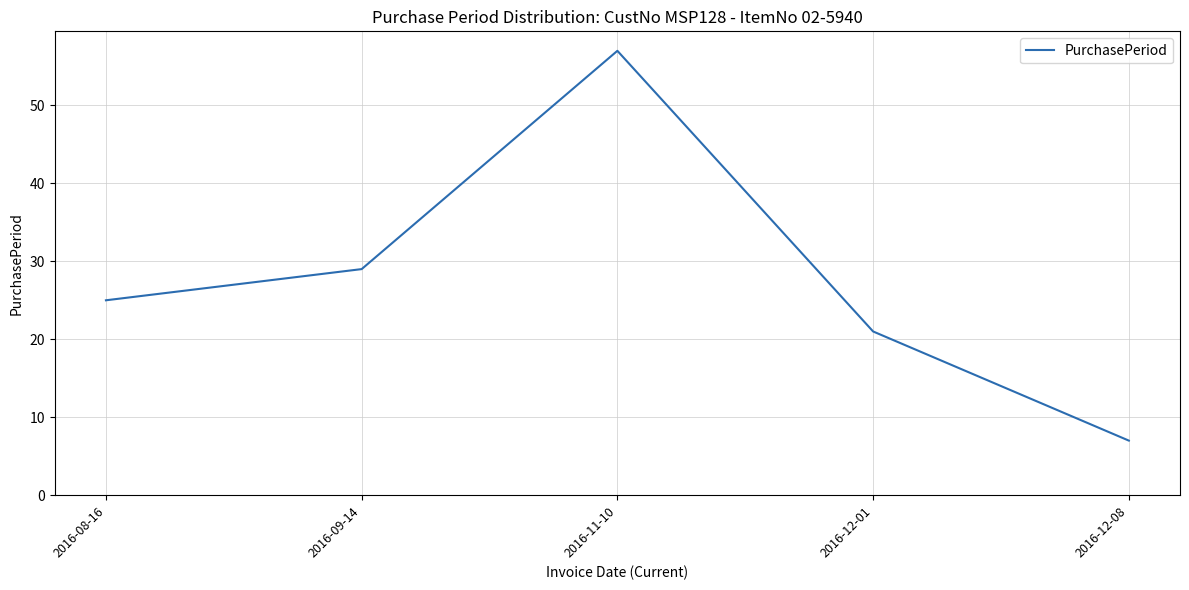

What is the change in value from 2016-09-14 to 2016-12-08?

-22